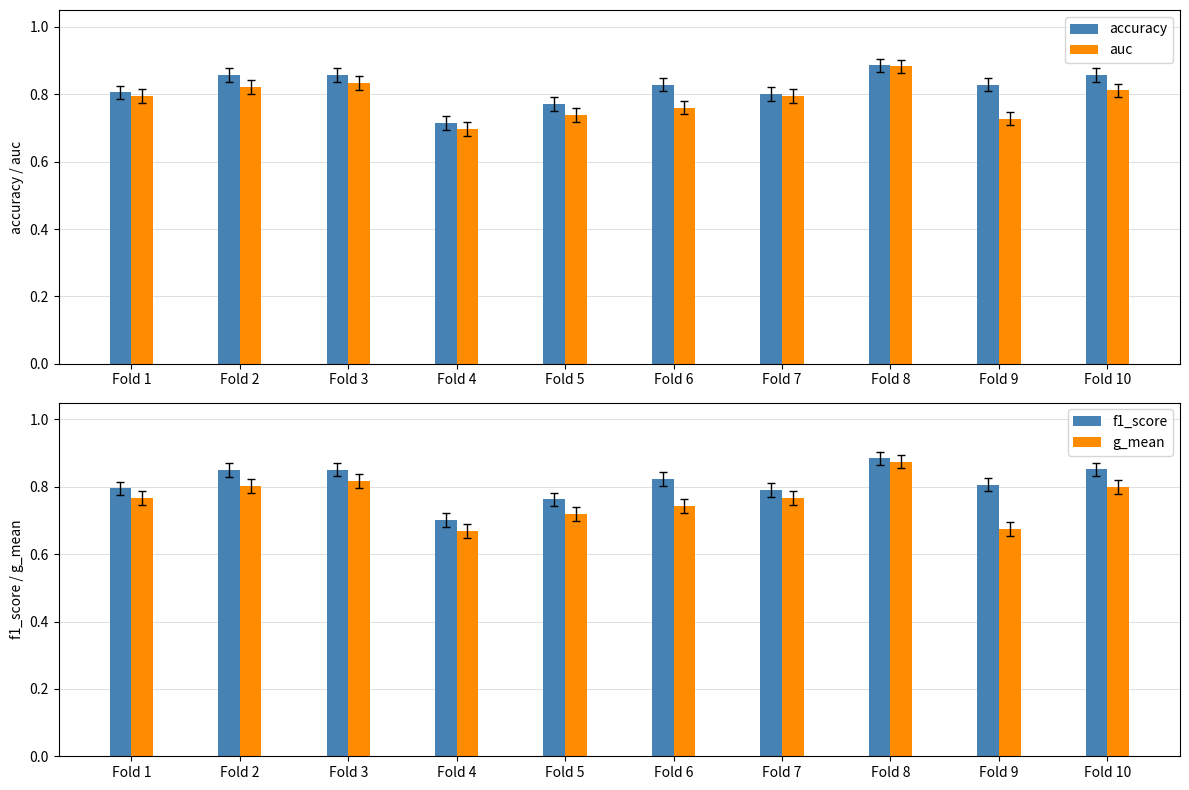

What is the sum of all g_mean values?

7.6